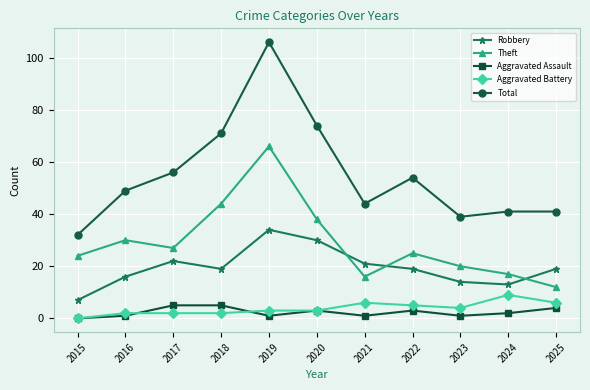

Reading left to right, transcribe all the data shown in this chart.

Robbery: 7	16	22	19	34	30	21	19	14	13	19
Theft: 24	30	27	44	66	38	16	25	20	17	12
Aggravated Assault: 0	1	5	5	1	3	1	3	1	2	4
Aggravated Battery: 0	2	2	2	3	3	6	5	4	9	6
Total: 32	49	56	71	106	74	44	54	39	41	41